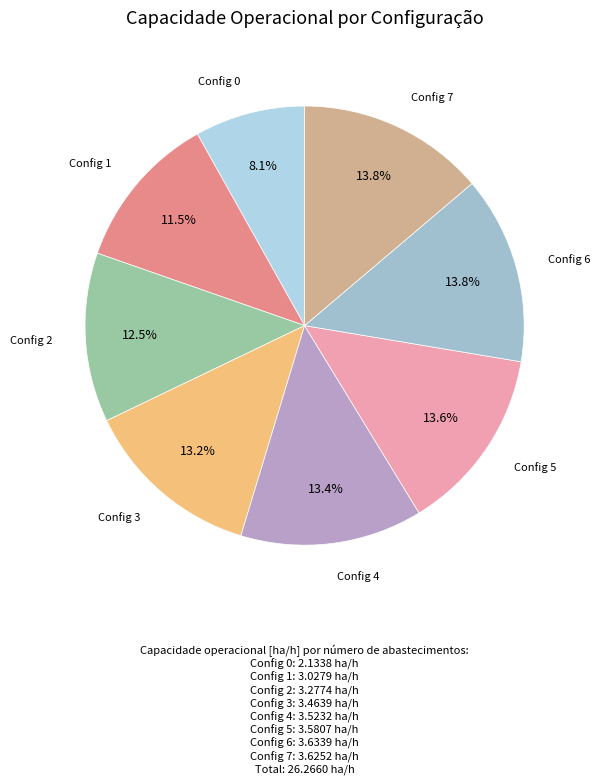

To the nearest percent, what is the difference between the largest and smallest slice percentages?

6%